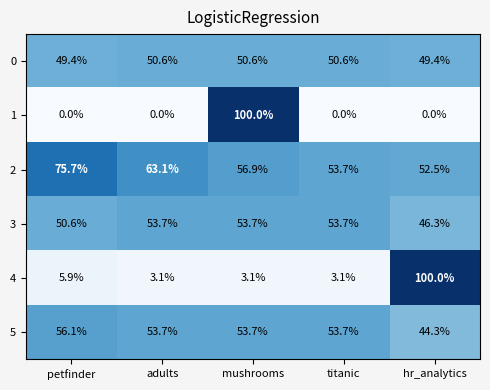

At which label is 4 closest to 51?

petfinder